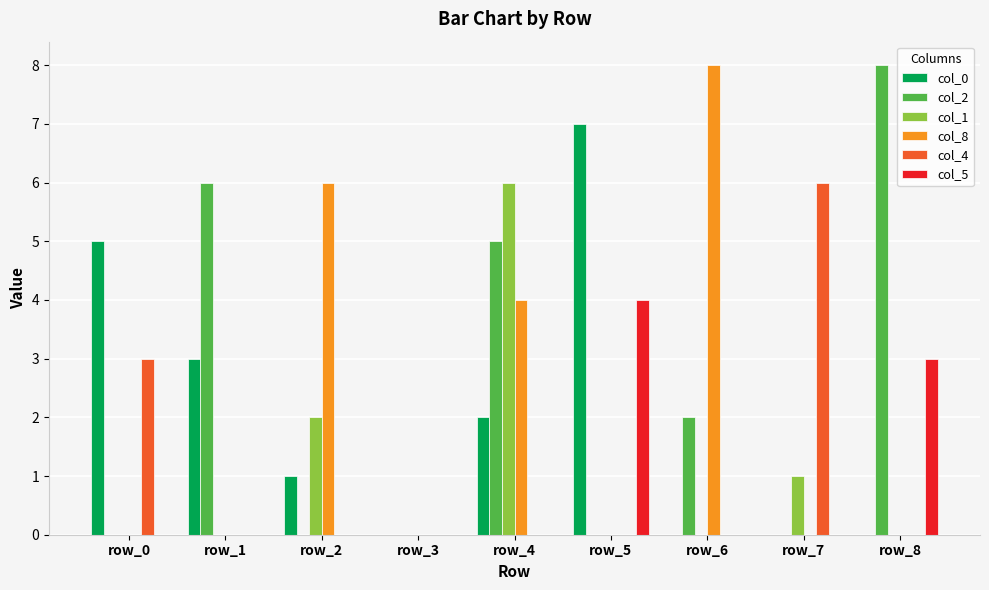

Where is col_4 nearest to the value 3?

row_0